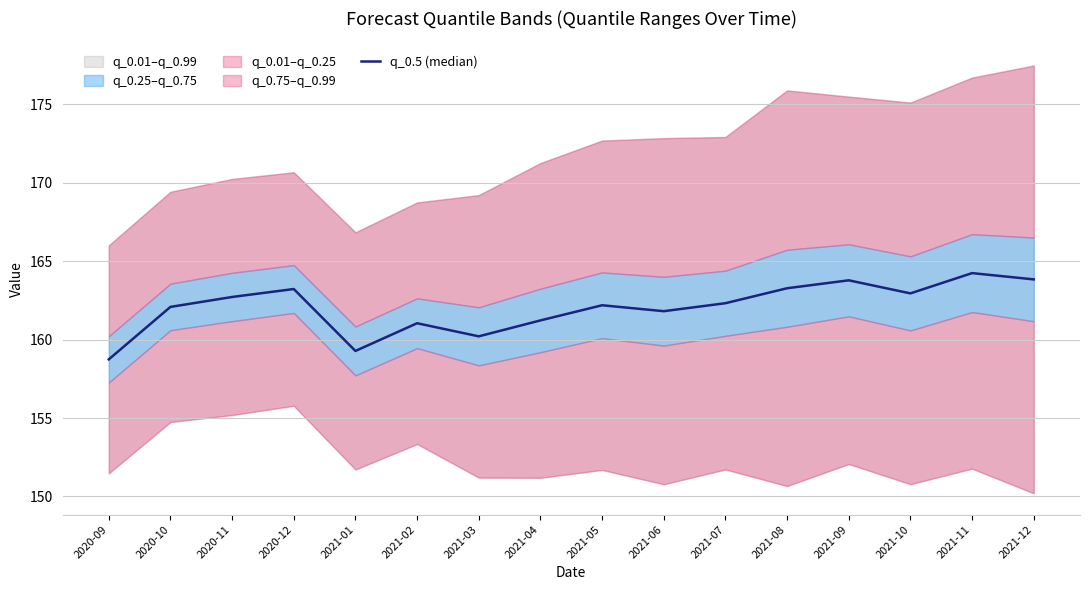

What is the label of the 10th point from the left?

2021-06